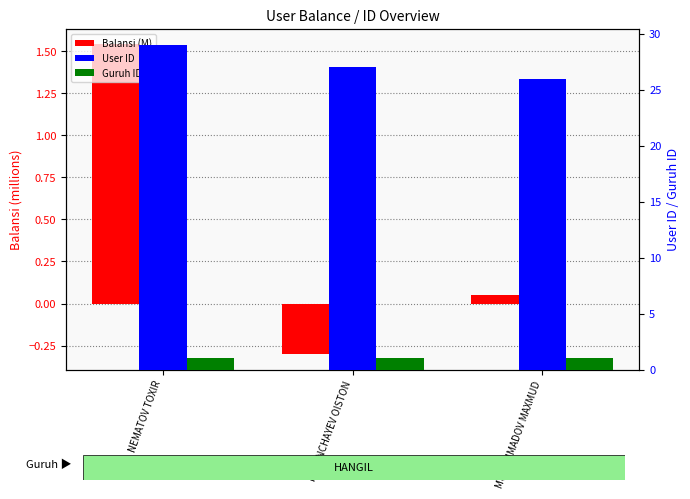

What are all the series names shown in the legend?

Balansi (M), User ID, Guruh ID